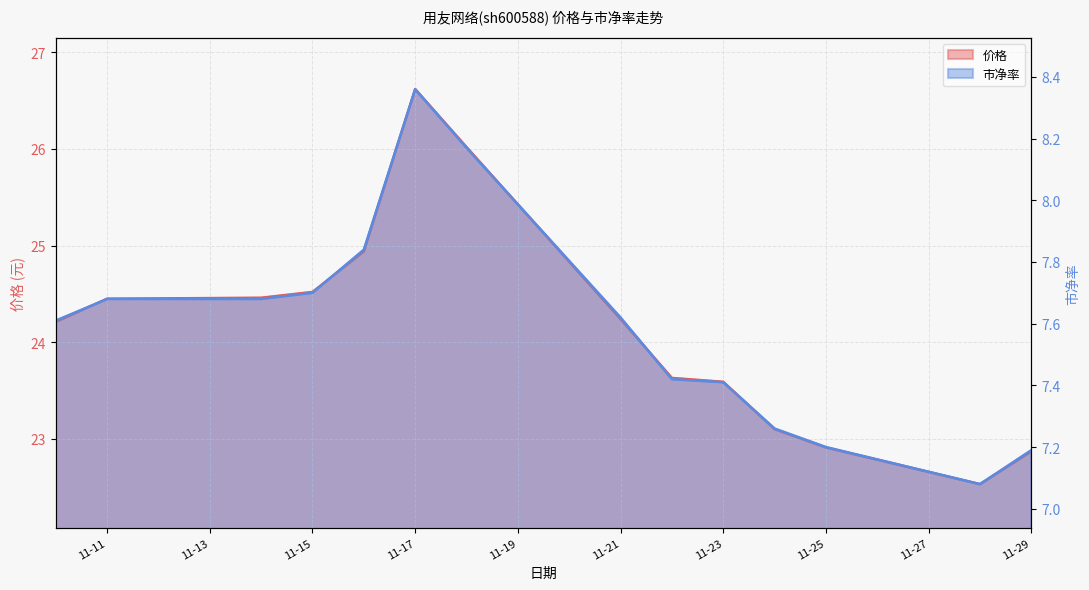

The 市净率 series shows 2.9 at 2022-11-24. True or false?

False